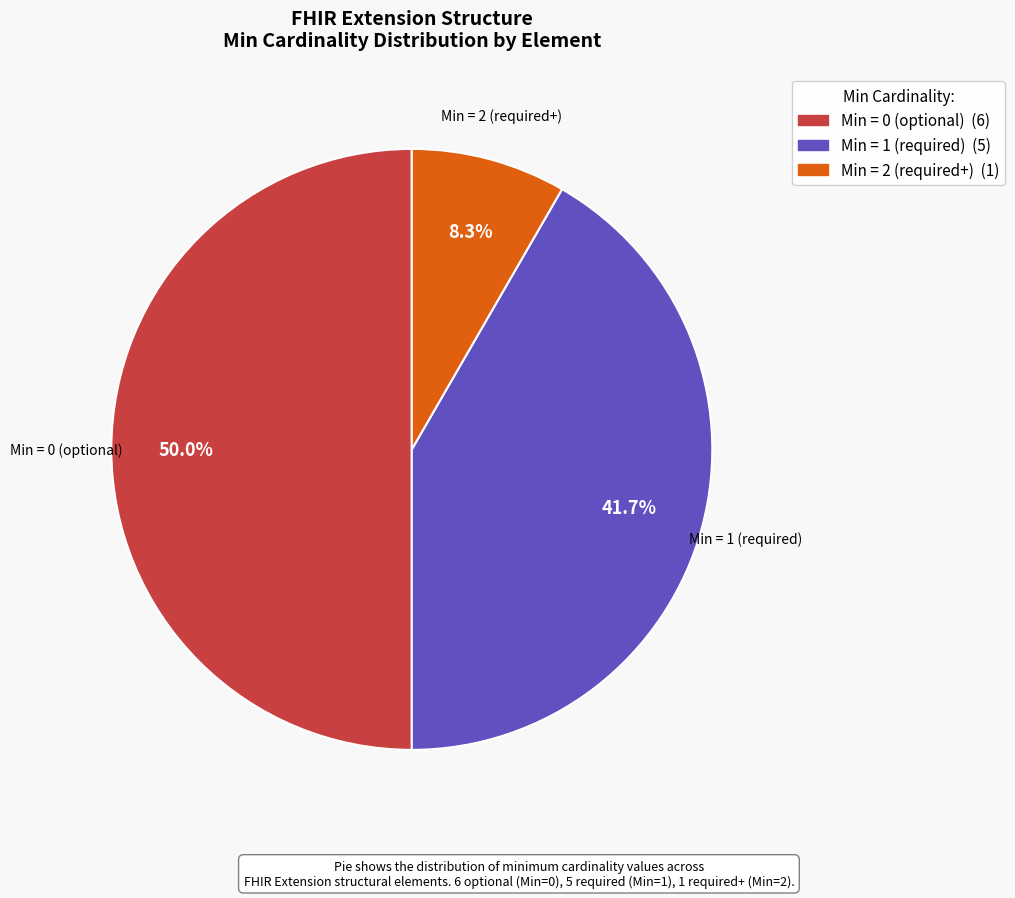

How many segments does this pie chart have?

3